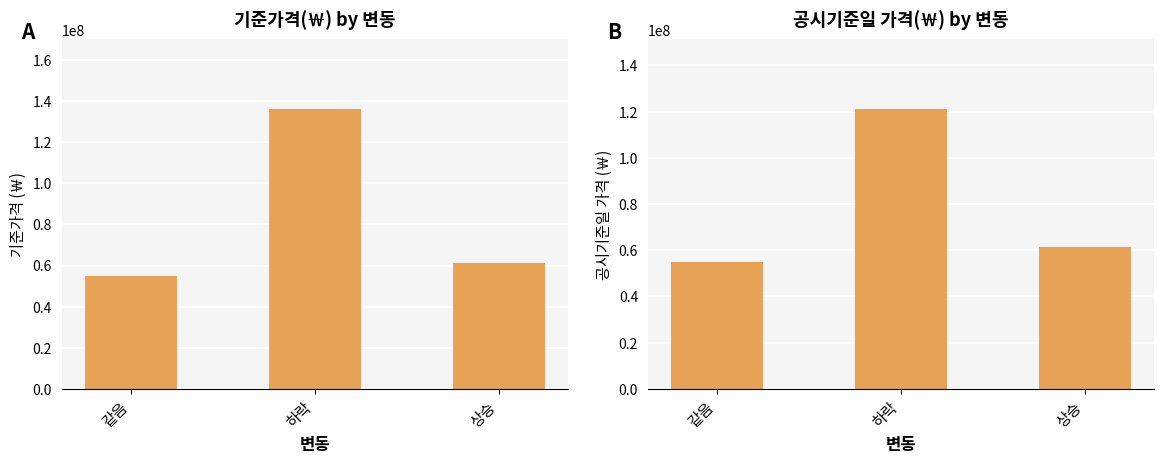

The 기준가격(￦) series shows 64020759 at 하락. True or false?

False